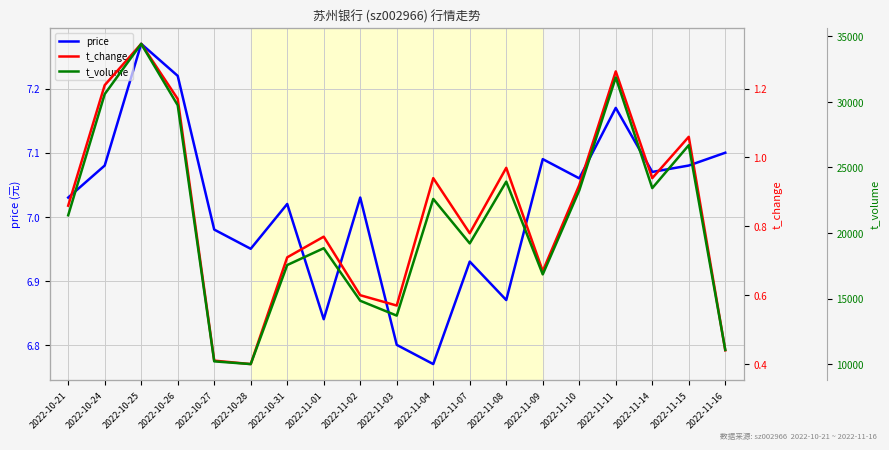

Reading left to right, what are all the values shown in this chart?

price: 2022-10-21=7.0	2022-10-24=7.1	2022-10-25=7.3	2022-10-26=7.2	2022-10-27=7.0	2022-10-28=7.0	2022-10-31=7.0	2022-11-01=6.8	2022-11-02=7.0	2022-11-03=6.8	2022-11-04=6.8	2022-11-07=6.9	2022-11-08=6.9	2022-11-09=7.1	2022-11-10=7.1	2022-11-11=7.2	2022-11-14=7.1	2022-11-15=7.1	2022-11-16=7.1
t_change: 2022-10-21=0.9	2022-10-24=1.2	2022-10-25=1.3	2022-10-26=1.2	2022-10-27=0.4	2022-10-28=0.4	2022-10-31=0.7	2022-11-01=0.8	2022-11-02=0.6	2022-11-03=0.6	2022-11-04=0.9	2022-11-07=0.8	2022-11-08=1.0	2022-11-09=0.7	2022-11-10=0.9	2022-11-11=1.2	2022-11-14=0.9	2022-11-15=1.1	2022-11-16=0.4
t_volume: 2022-10-21=21351.0	2022-10-24=30587.0	2022-10-25=34416.0	2022-10-26=29737.0	2022-10-27=10220.0	2022-10-28=10013.0	2022-10-31=17560.0	2022-11-01=18842.0	2022-11-02=14839.0	2022-11-03=13706.0	2022-11-04=22597.0	2022-11-07=19211.0	2022-11-08=23916.0	2022-11-09=16849.0	2022-11-10=23243.0	2022-11-11=31854.0	2022-11-14=23423.0	2022-11-15=26693.0	2022-11-16=11092.0